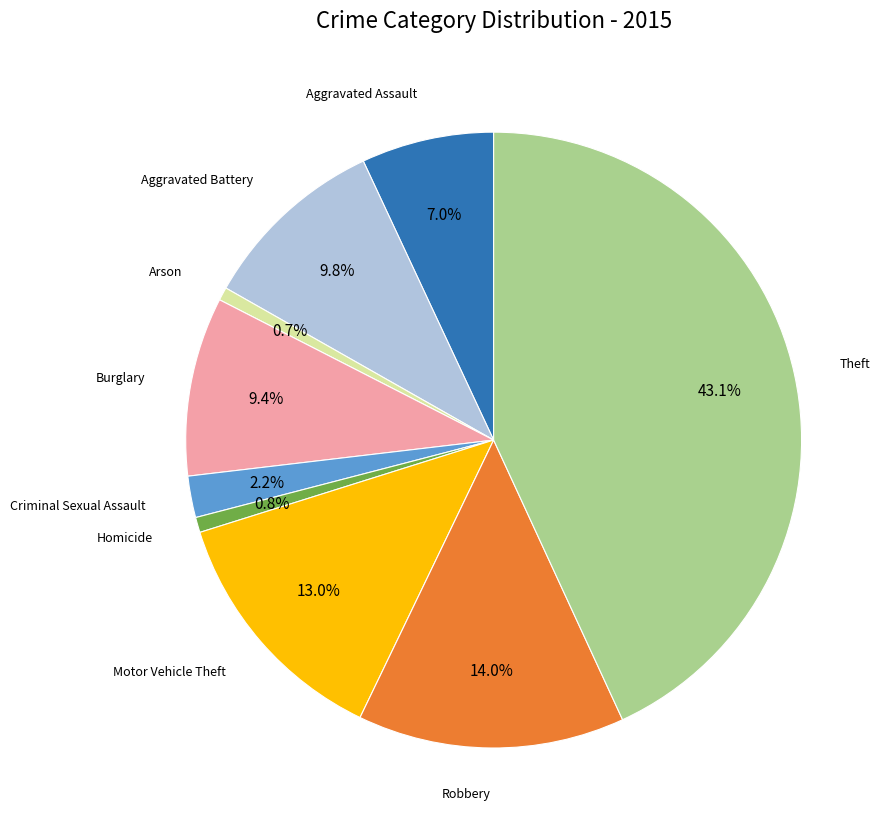

Does any single category account for the majority?

No